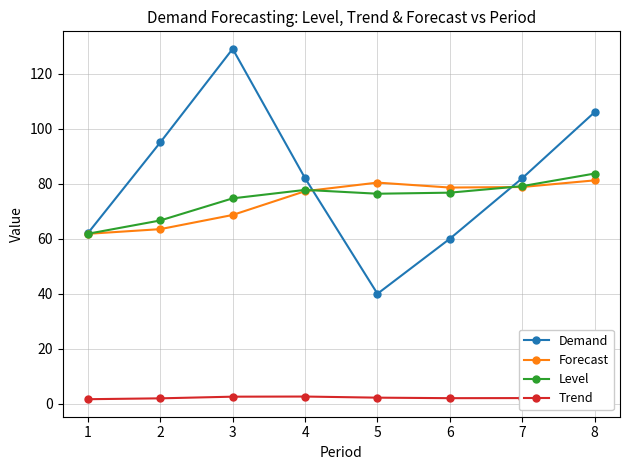

Is the value of Trend at 1 greater than the value of Level at 1?

No